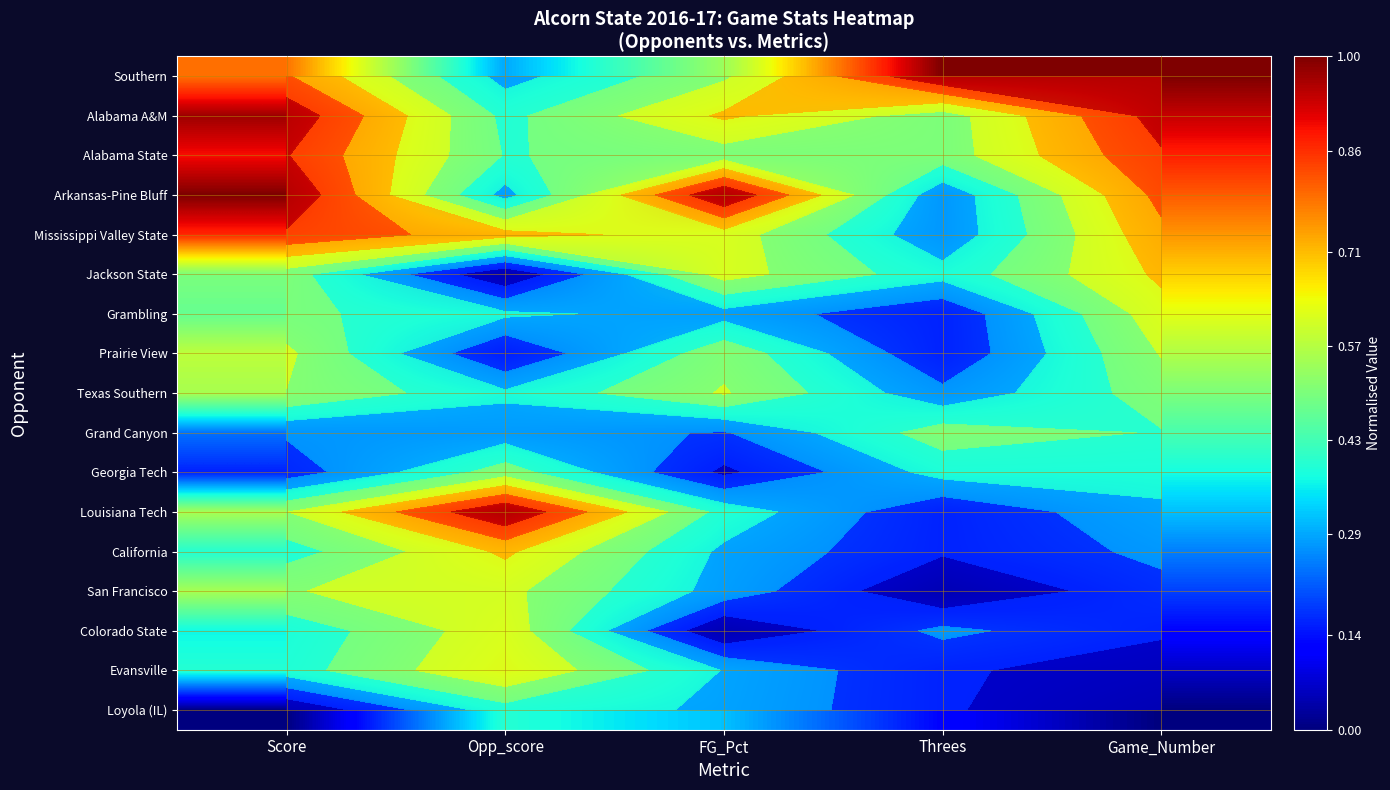

At which category is the sum across all series the highest?

Score